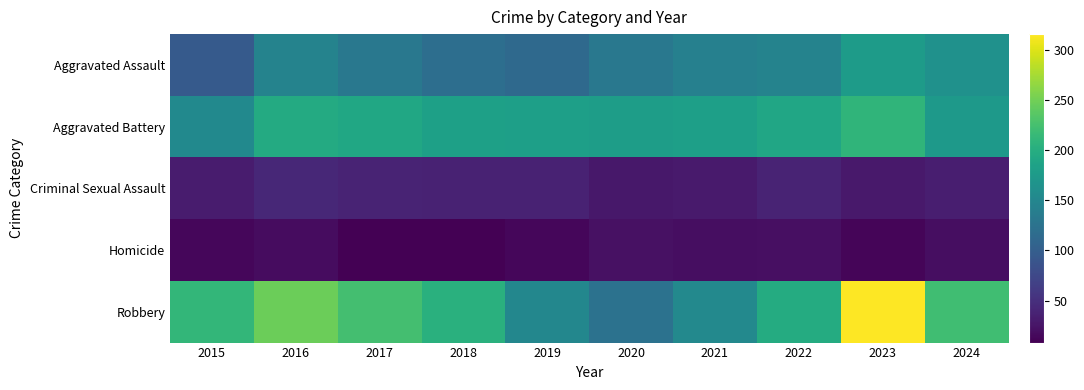

Which category has the lowest value across all series?

2017